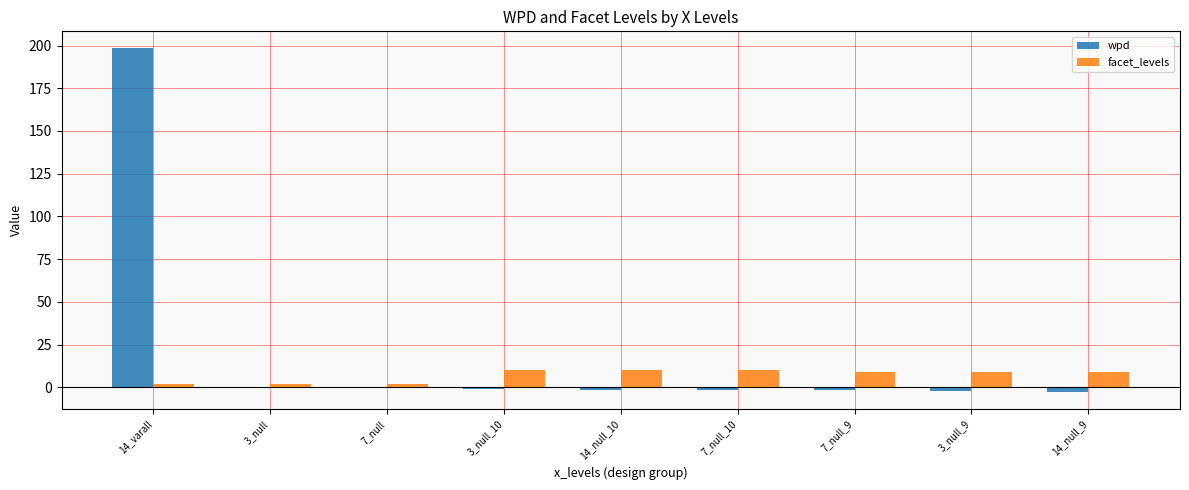

At which category is the sum across all series the highest?

14_varall